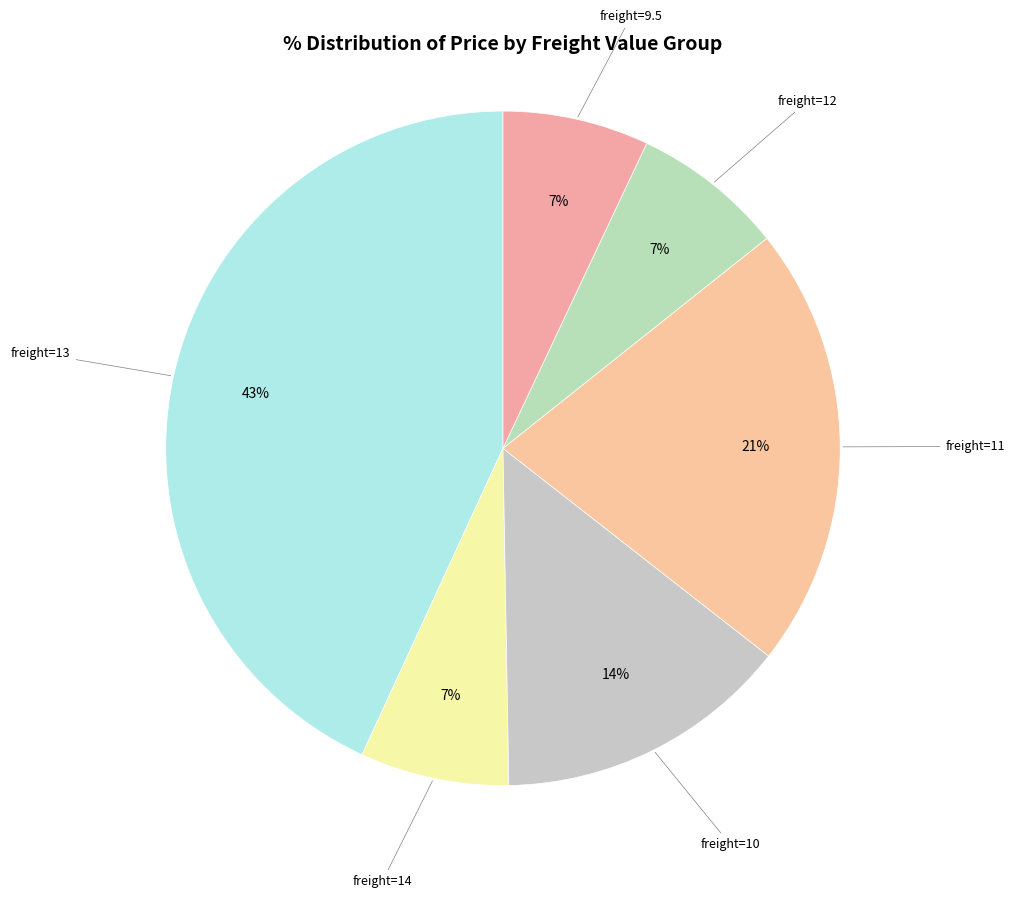

Is freight=10 the majority of the pie?

No